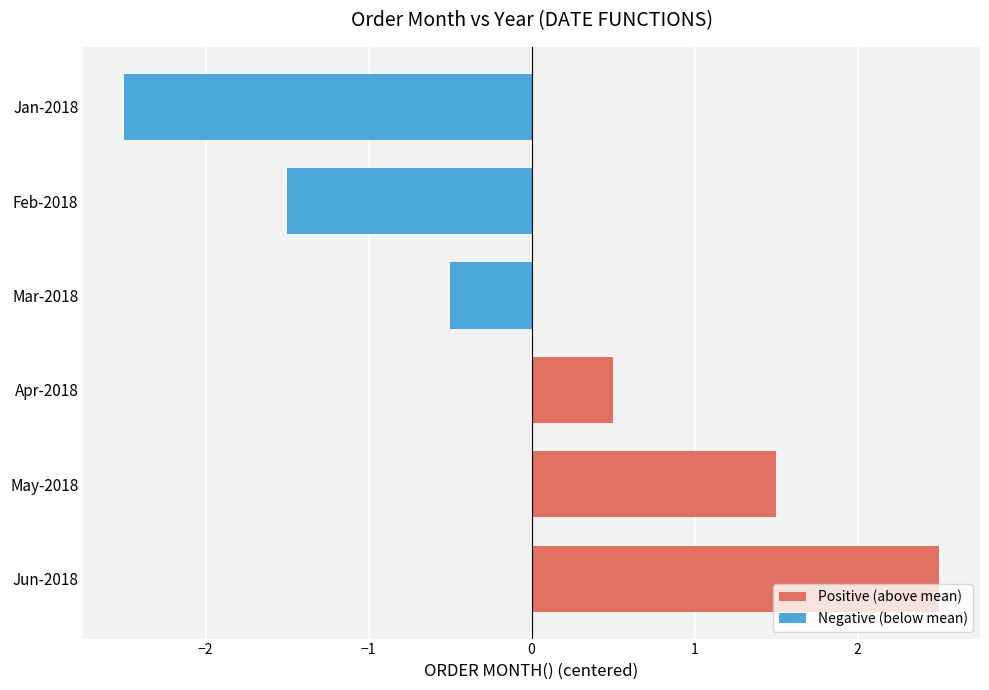

What is the difference between the values at Mar-2018 and Jan-2018?

2.0